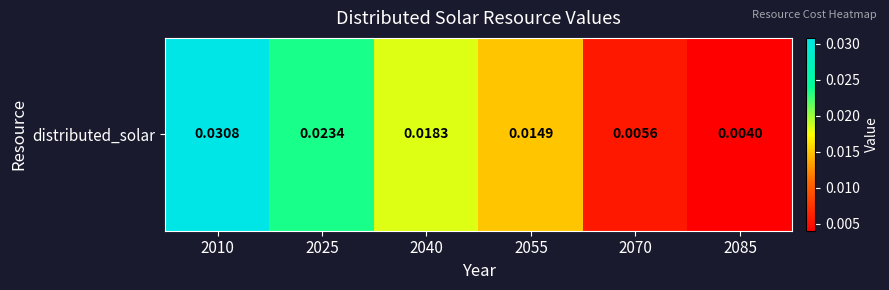

The chart shows a value of 0.0 at 2025. True or false?

False